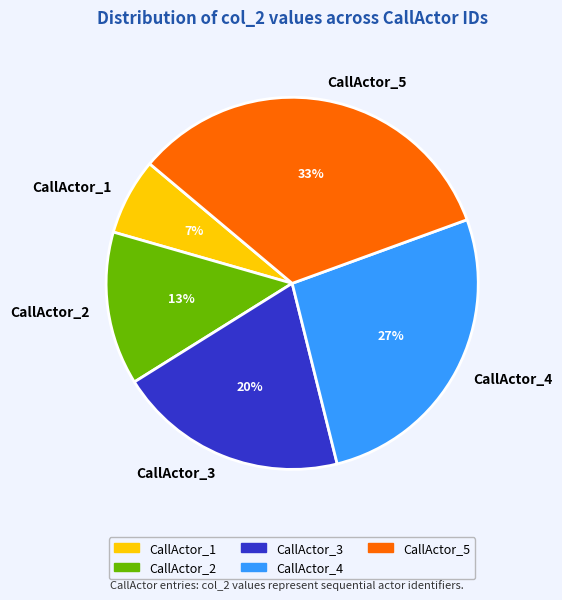

To the nearest percent, what is the average slice percentage?

20%